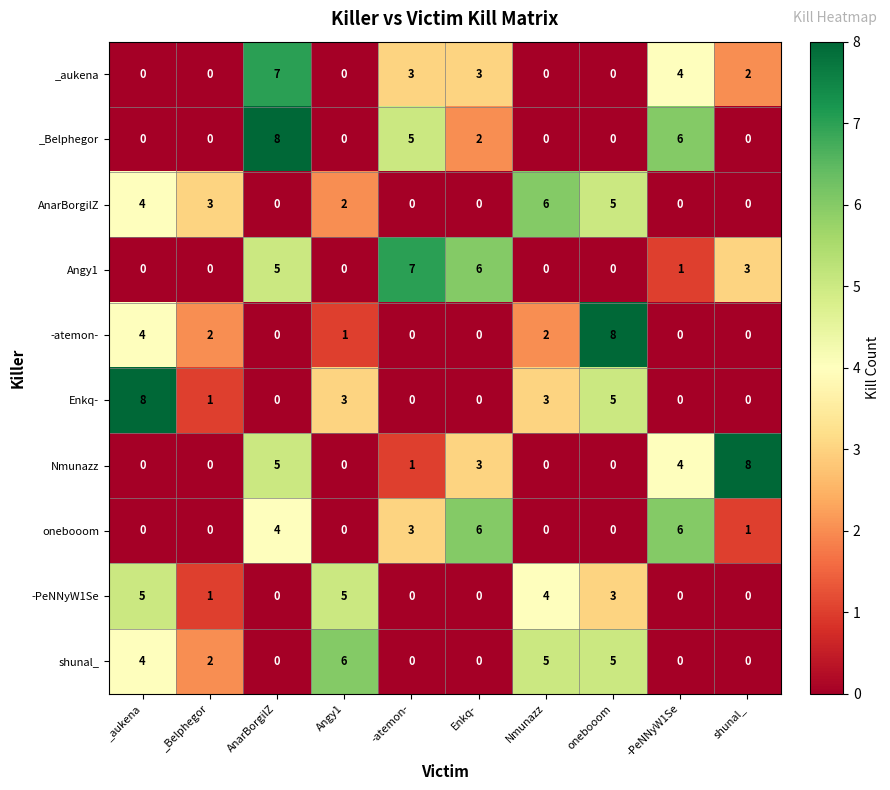

Which series changed the most between Nmunazz and onebooom?

-atemon-